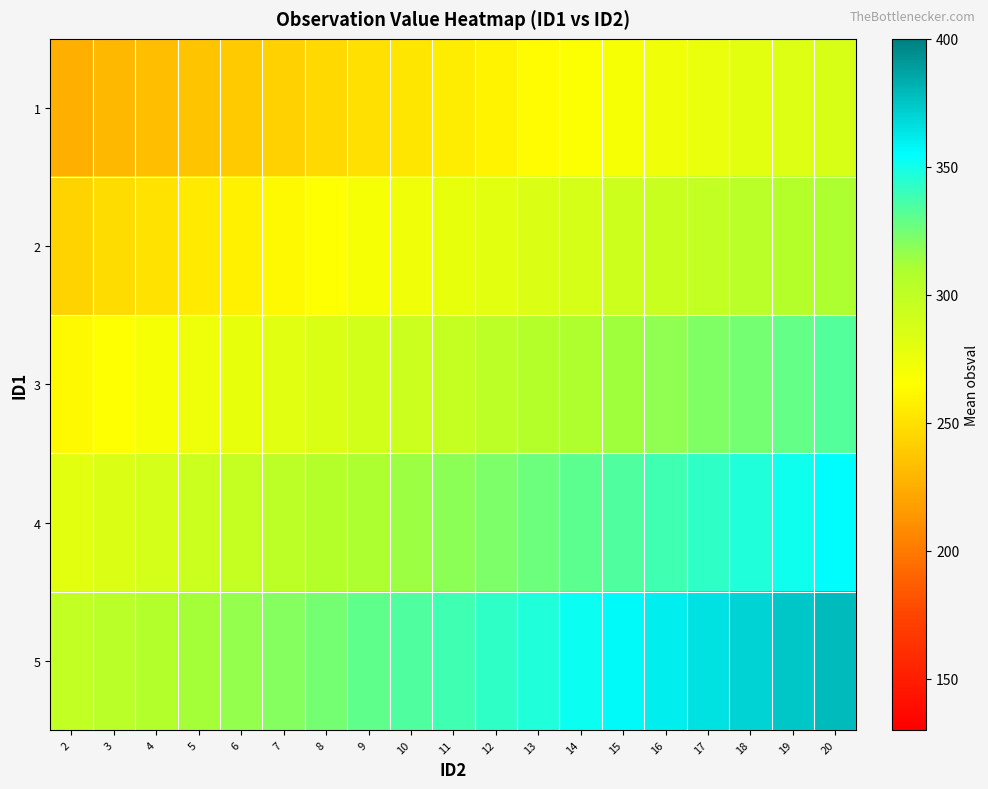

At how many categories does at least one series exceed 306?

17